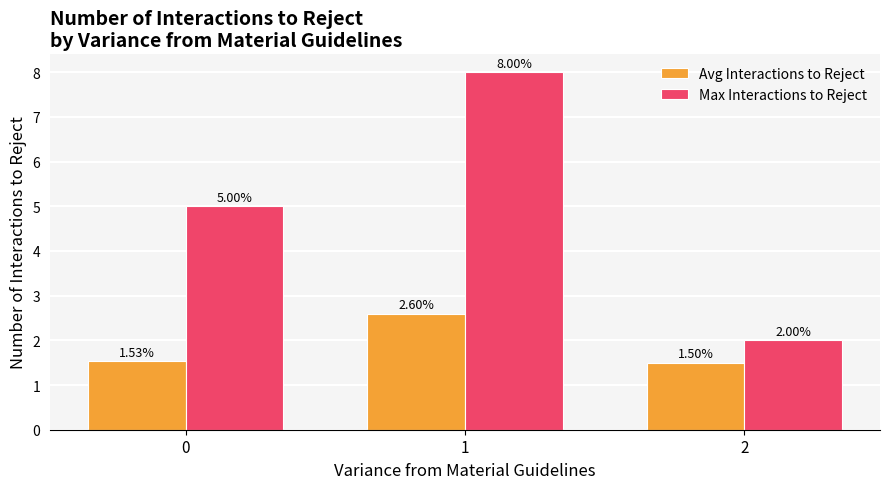

What is the value of the Avg Interactions to Reject bar at the 2nd from the left?

2.6